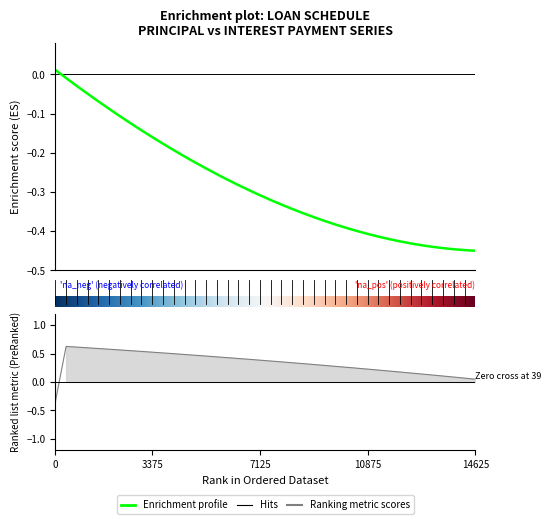

At which category does the chart reach its peak across all series?

2